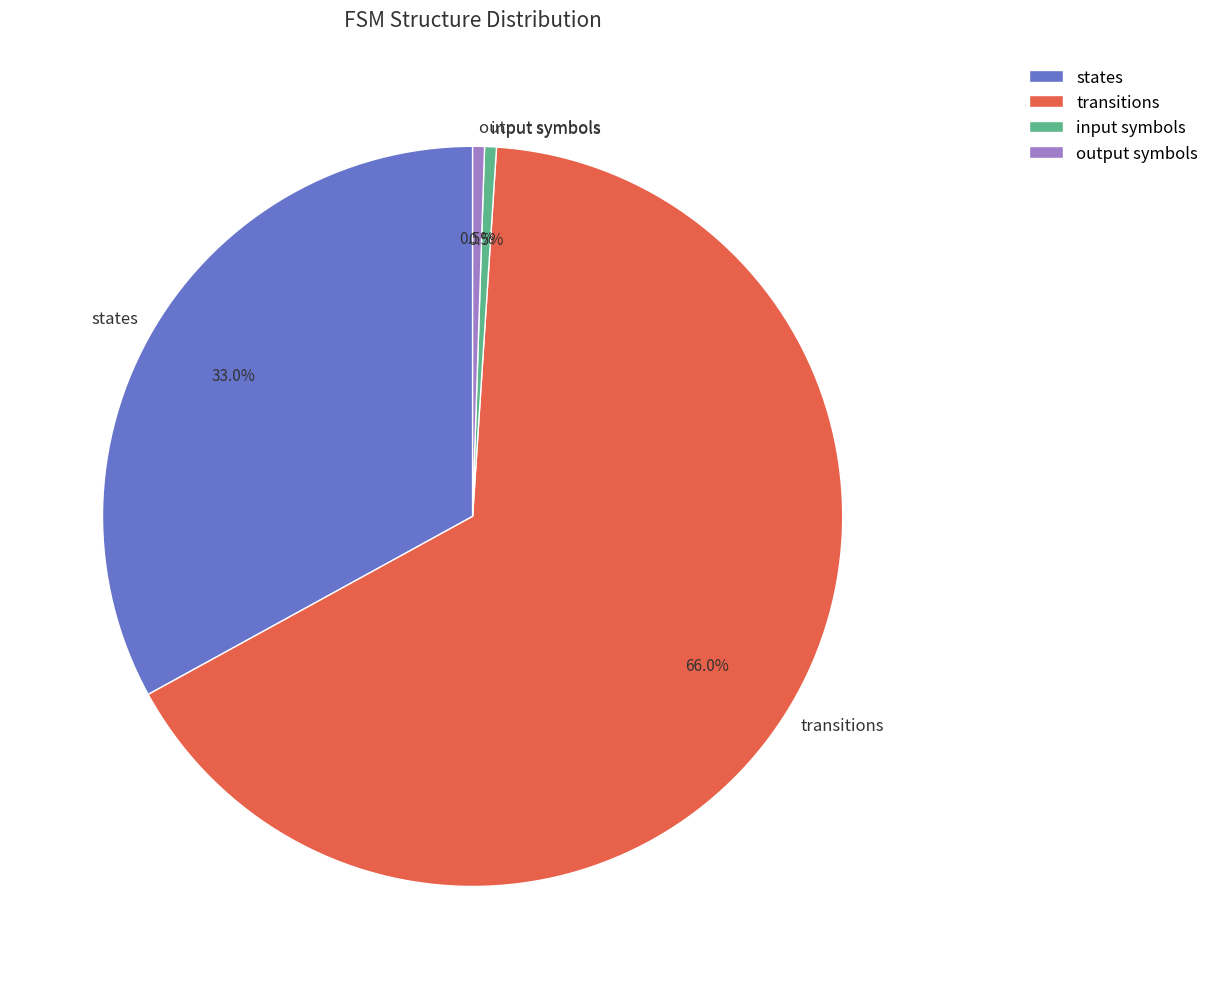

Between states and input symbols, which is larger?

states